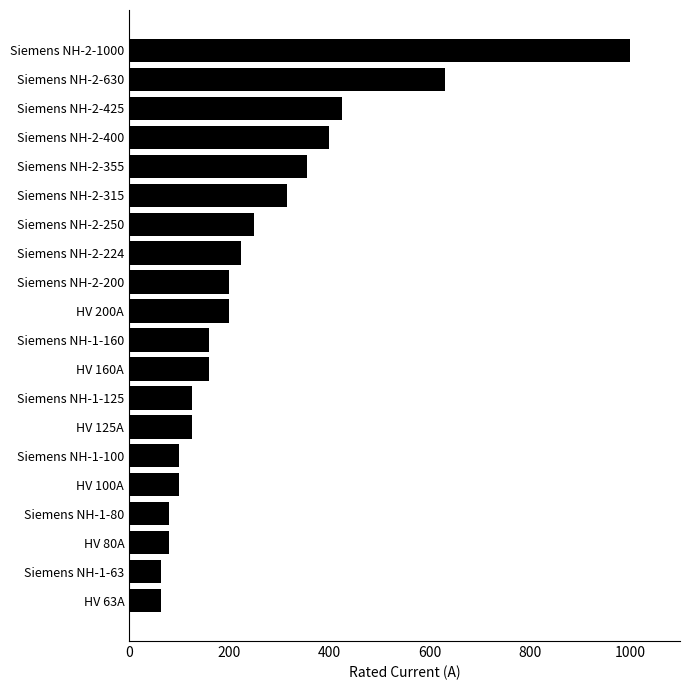

What is the difference between the second highest and minimum values?

567